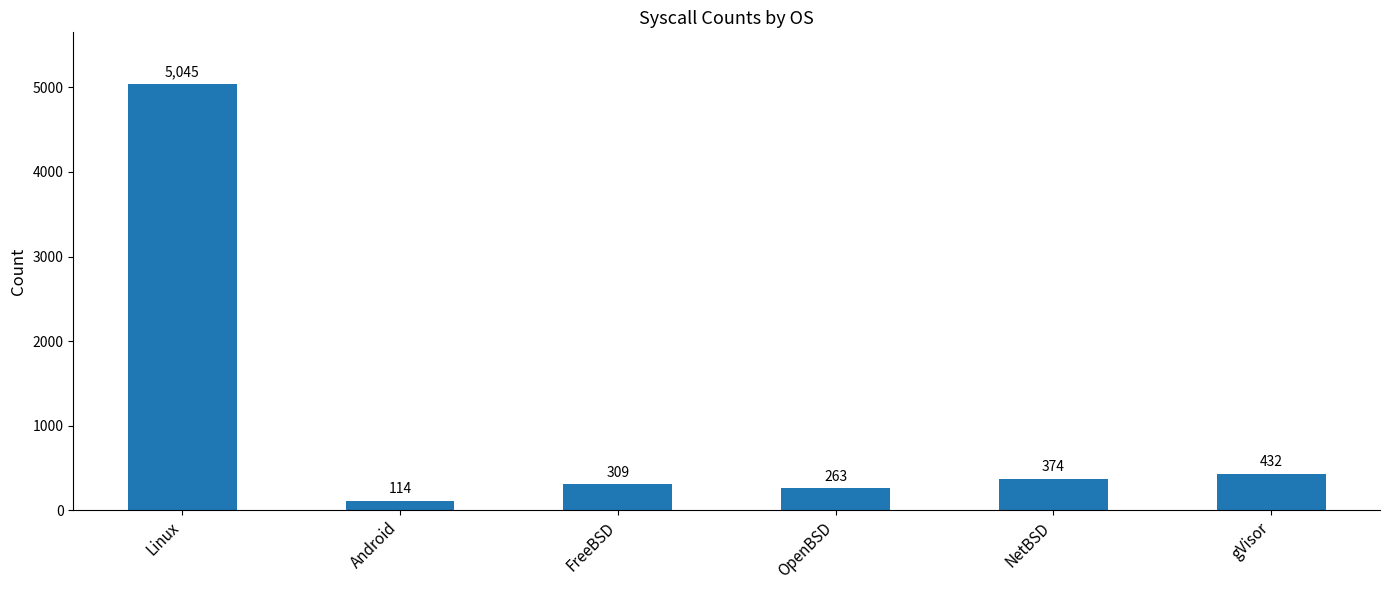

Count the number of data series in this chart.

1